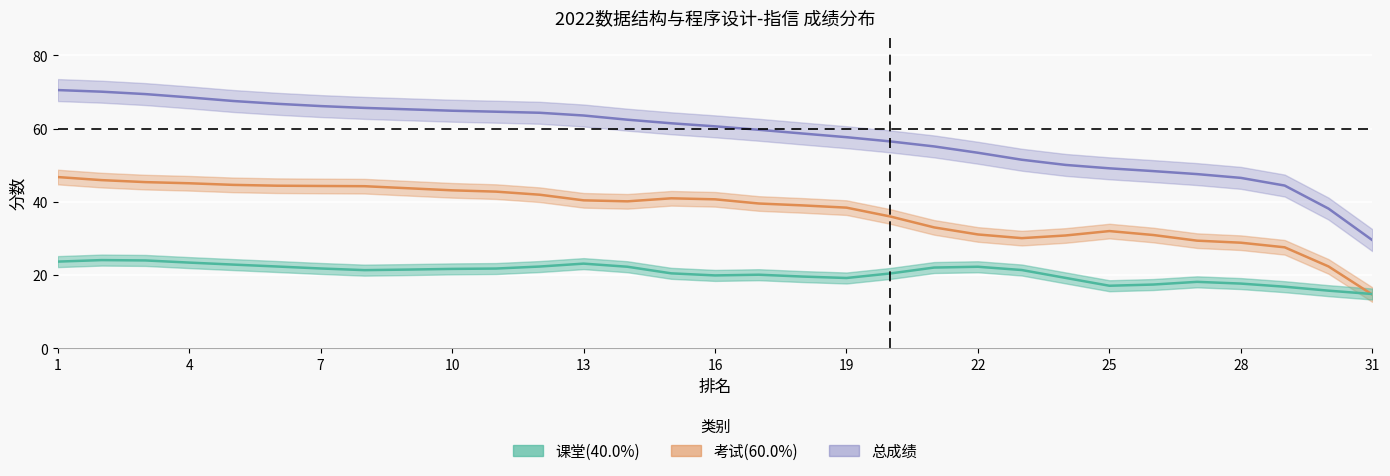

How many times do 课堂(40.0%) and 考试(60.0%) cross each other?

1